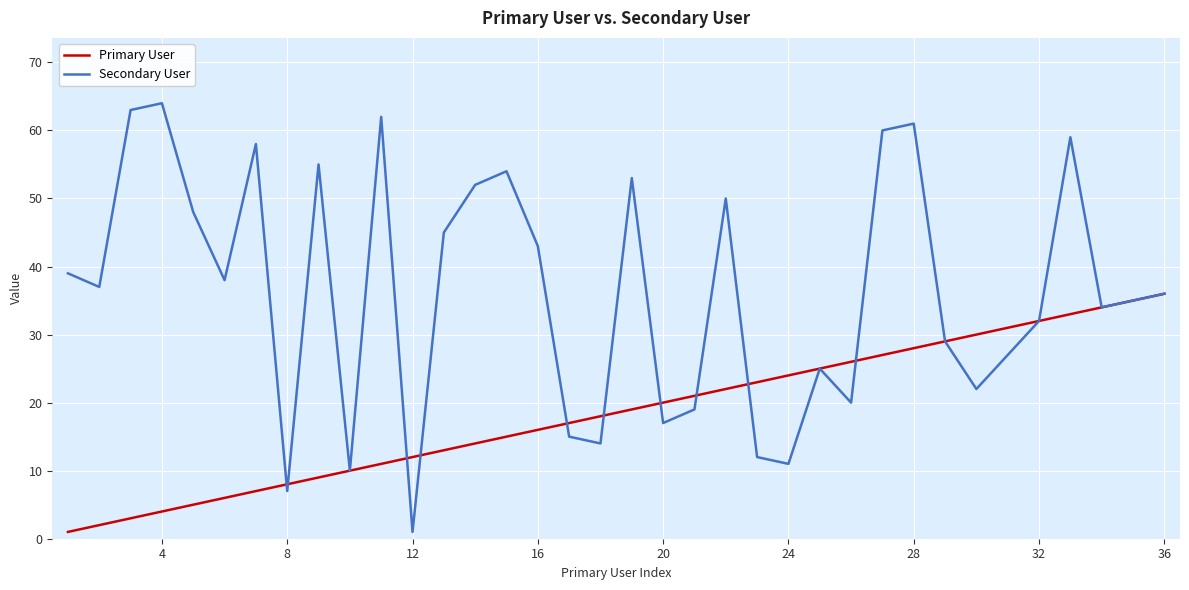

Which series has the largest total across all categories?

Secondary User